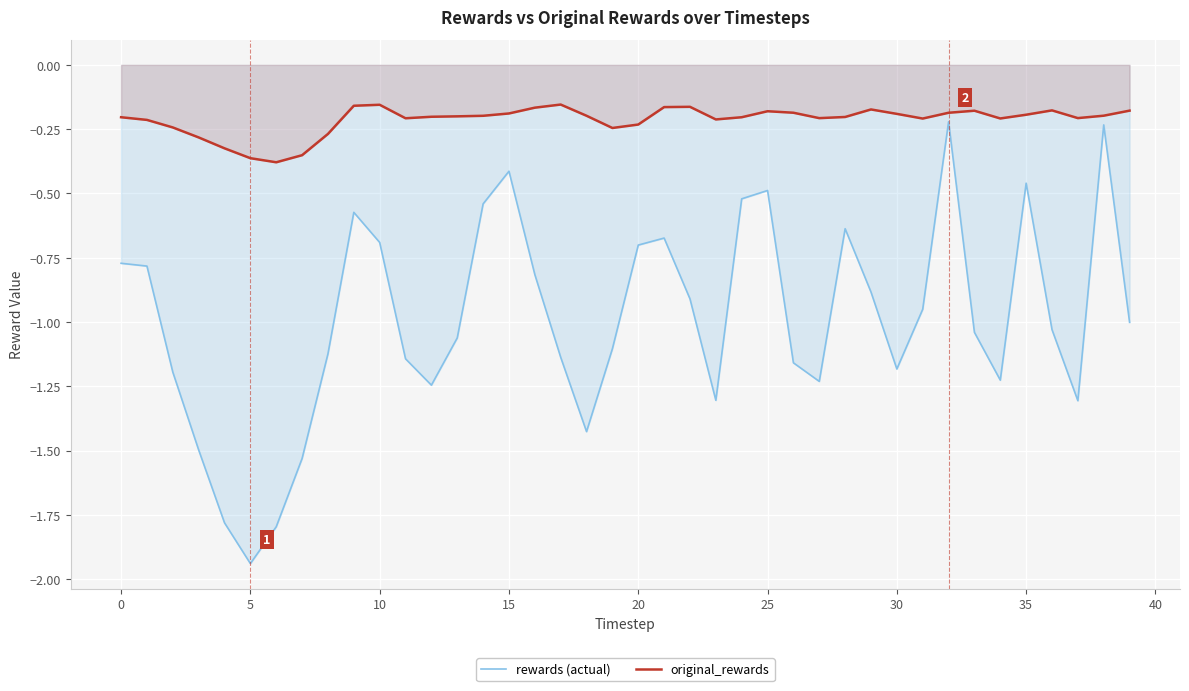

What is the label of the 17th point from the left?

16